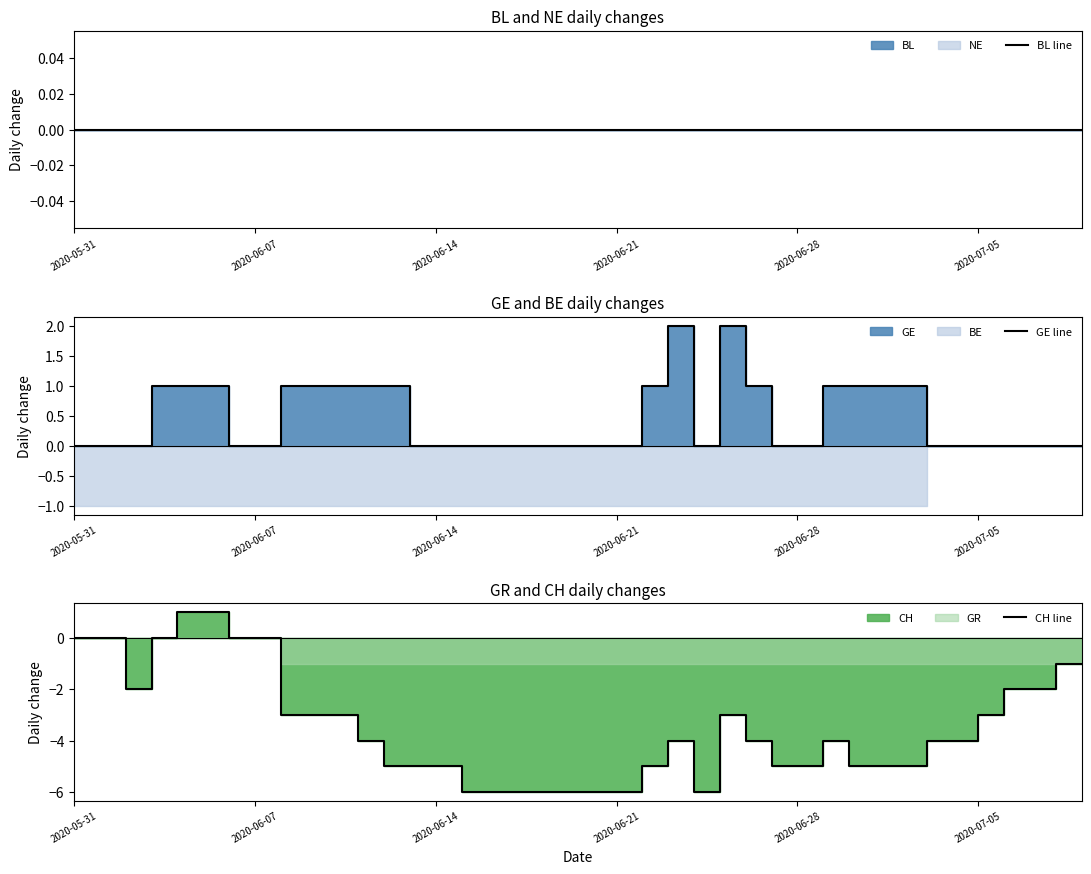

The value of GE line at 2020-05-31 is 0. True or false?

True